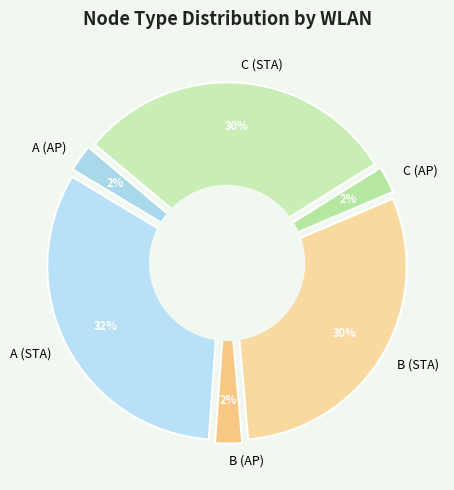

Which slice is the smallest?

AP_A